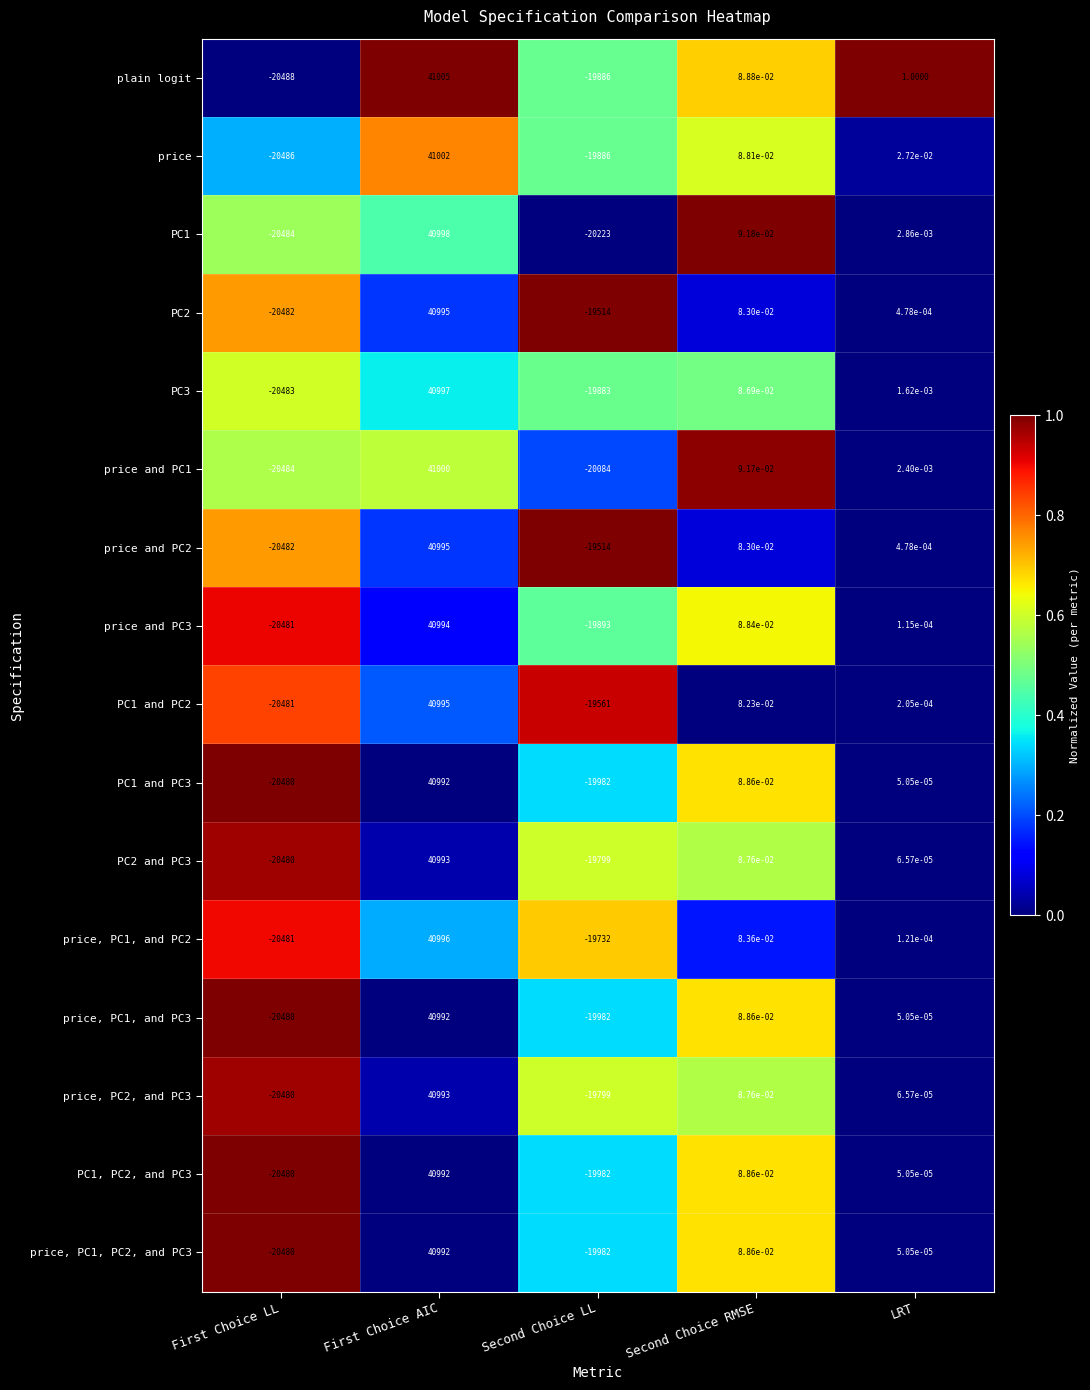

At which label is price, PC1, PC2, and PC3 closest to 10256?

Second Choice RMSE